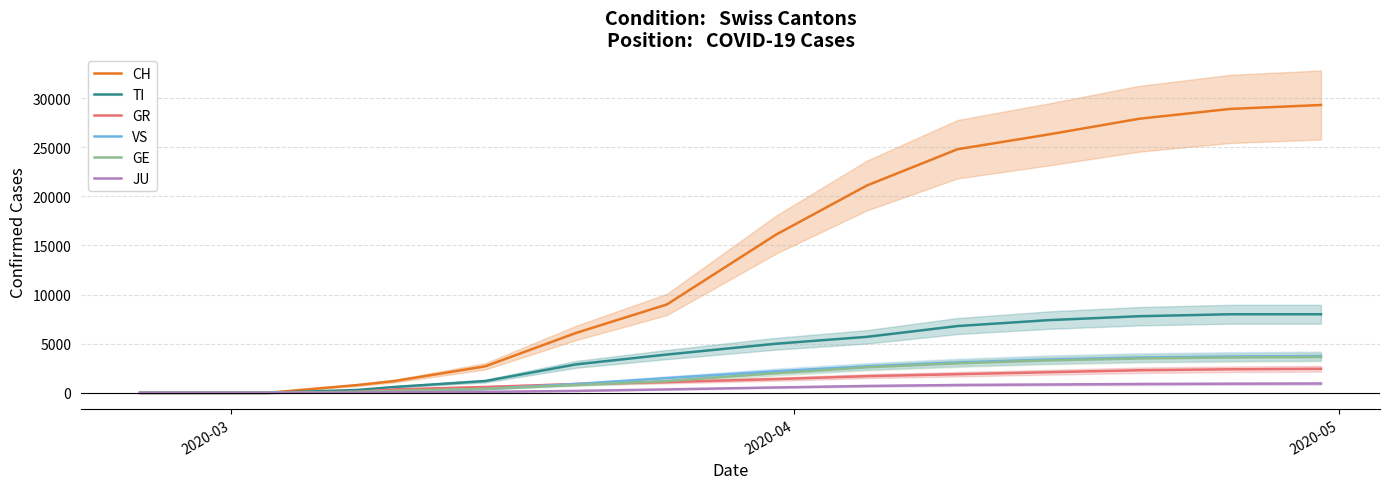

What is the maximum value for GR?

2450